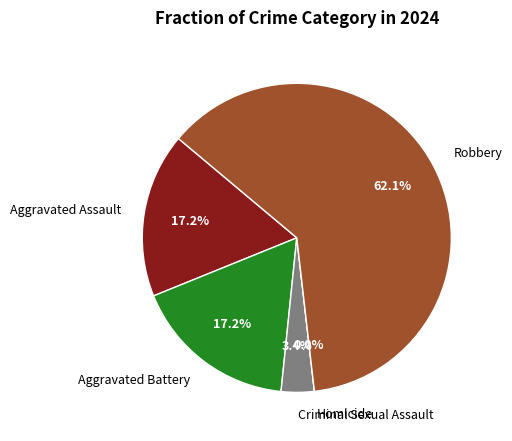

Which category accounts for the majority?

Robbery